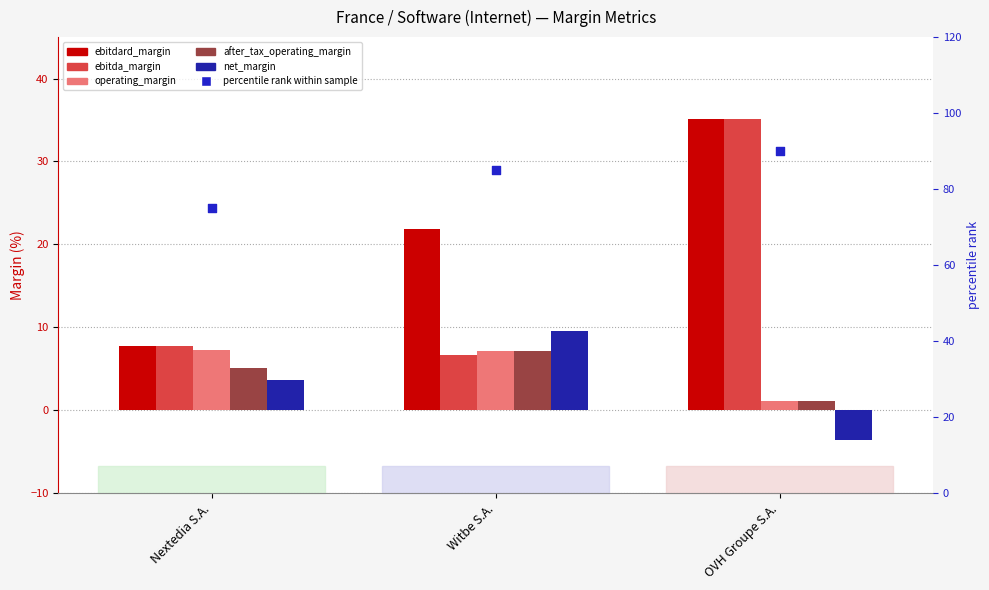

Which series contains the lowest Y value?

net_margin